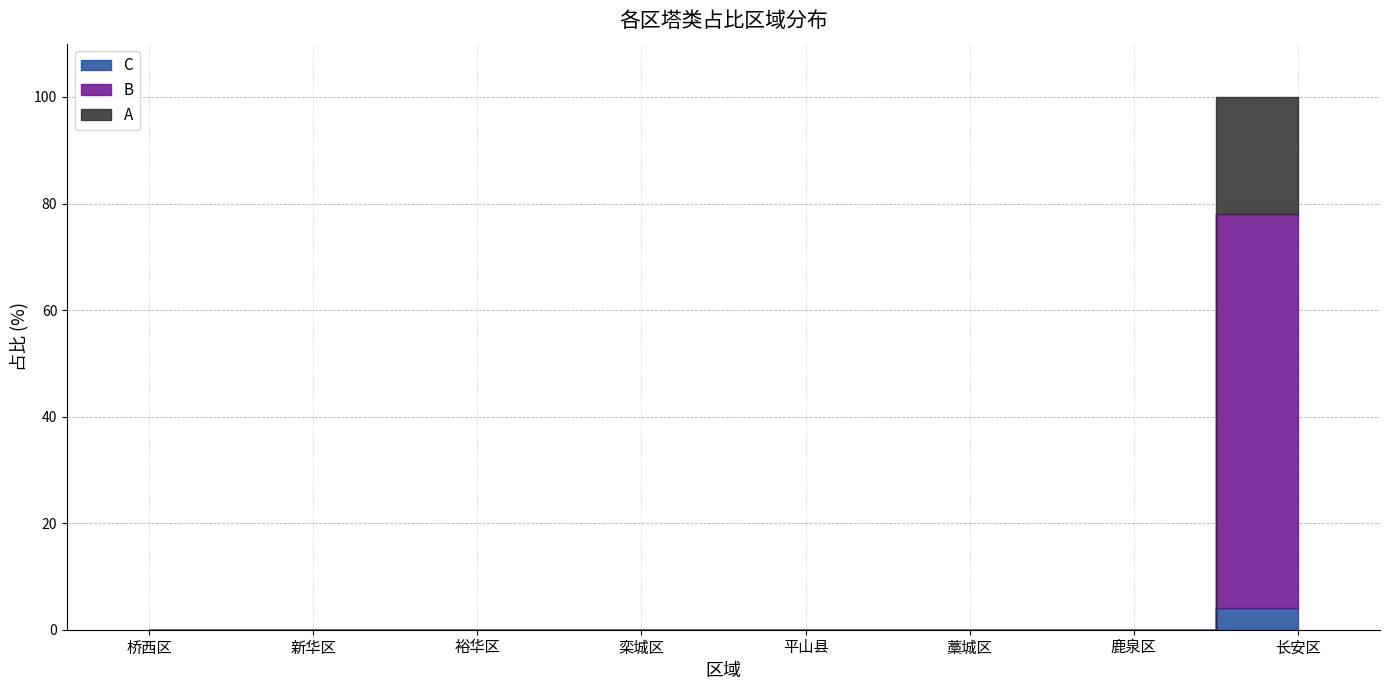

True or false: A and B intersect in this chart.

False